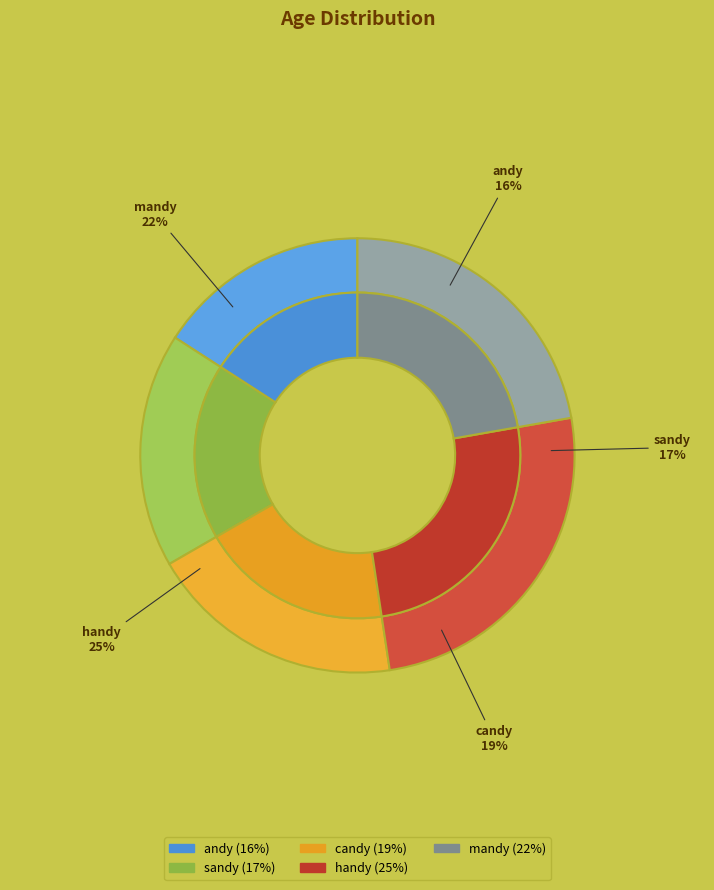

What is the ratio of the value at handy to the value at mandy?

1.1